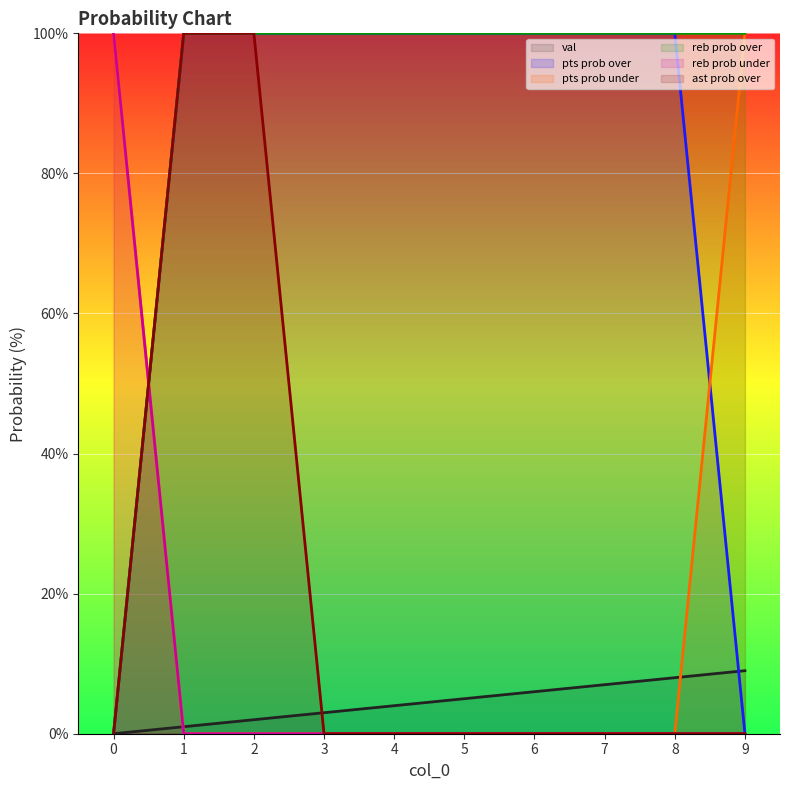

Which series has the largest range (max minus min)?

pts prob over